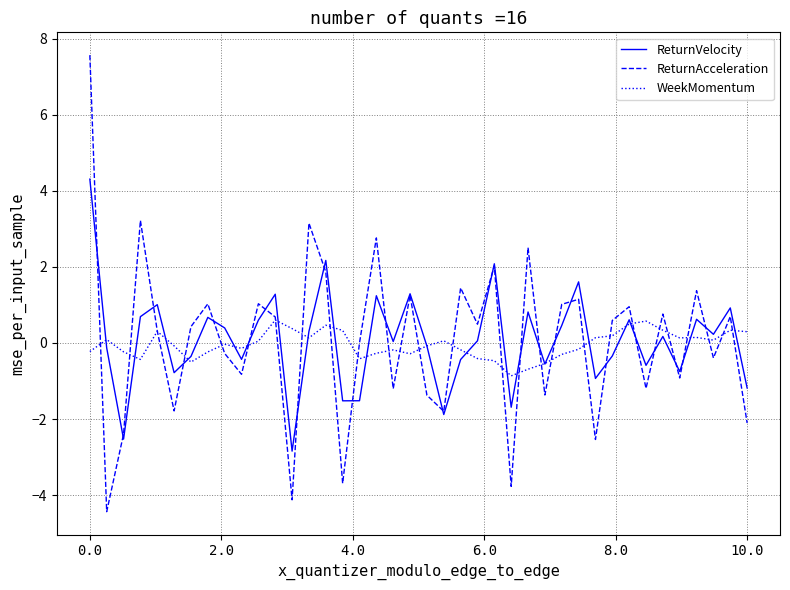

How many lines are shown in the chart?

3